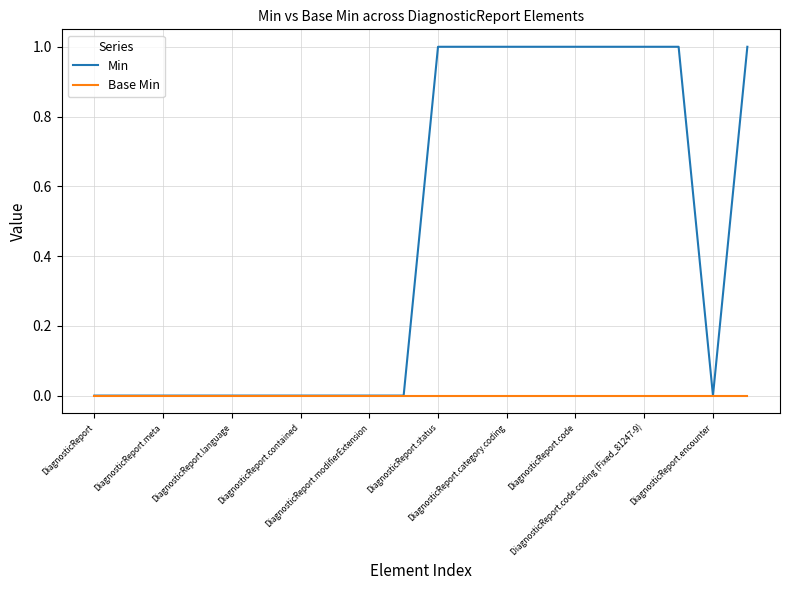

Which series has the largest range (max minus min)?

Min